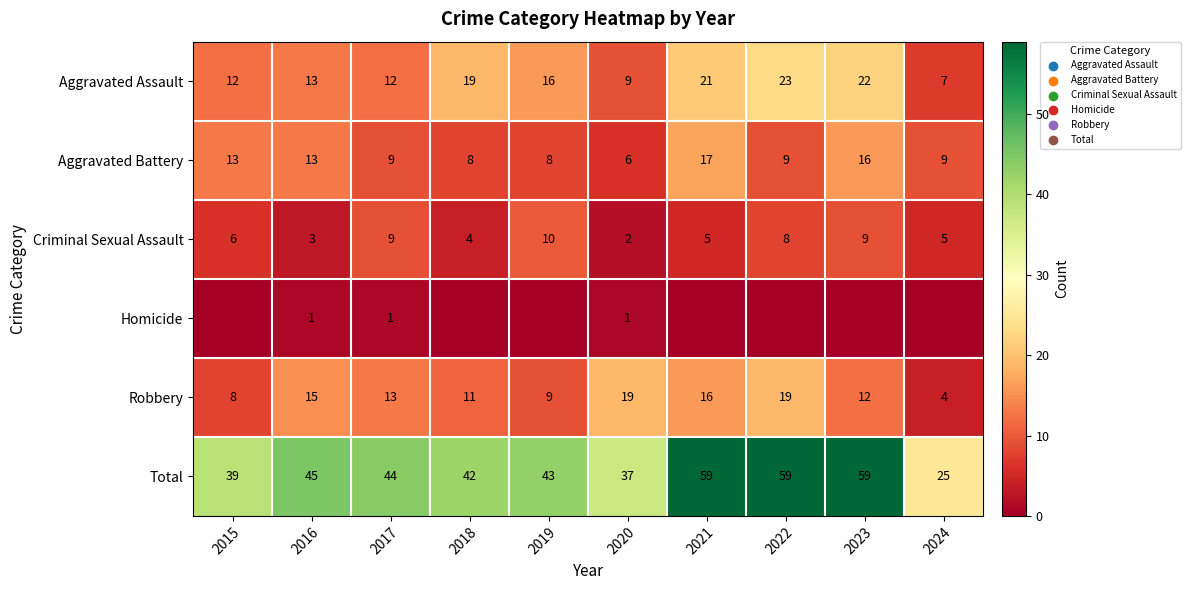

Is it true that Robbery equals 12 at 2023?

True